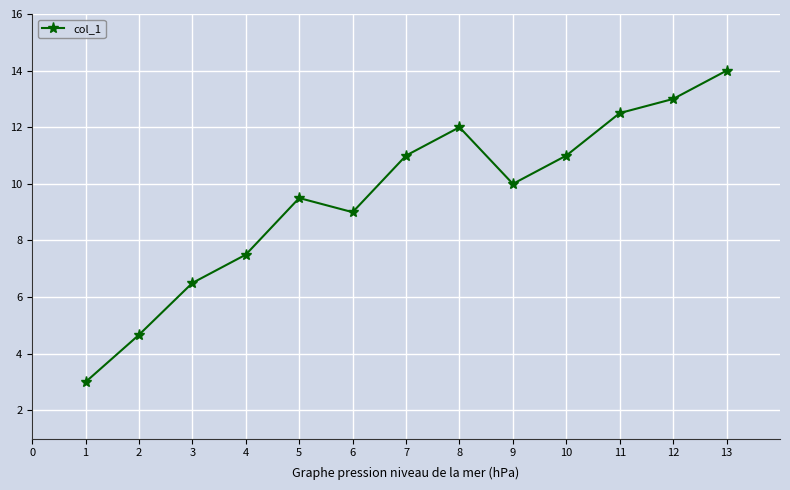

Where is the data nearest to the value 8?

4